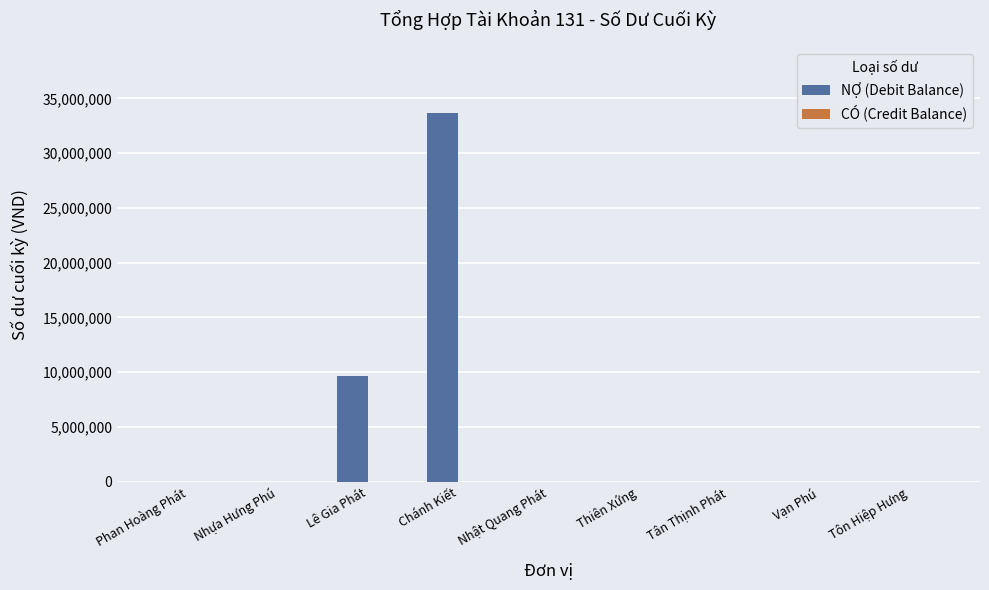

Where is the data nearest to the value 16827250?

Lê Gia Phát